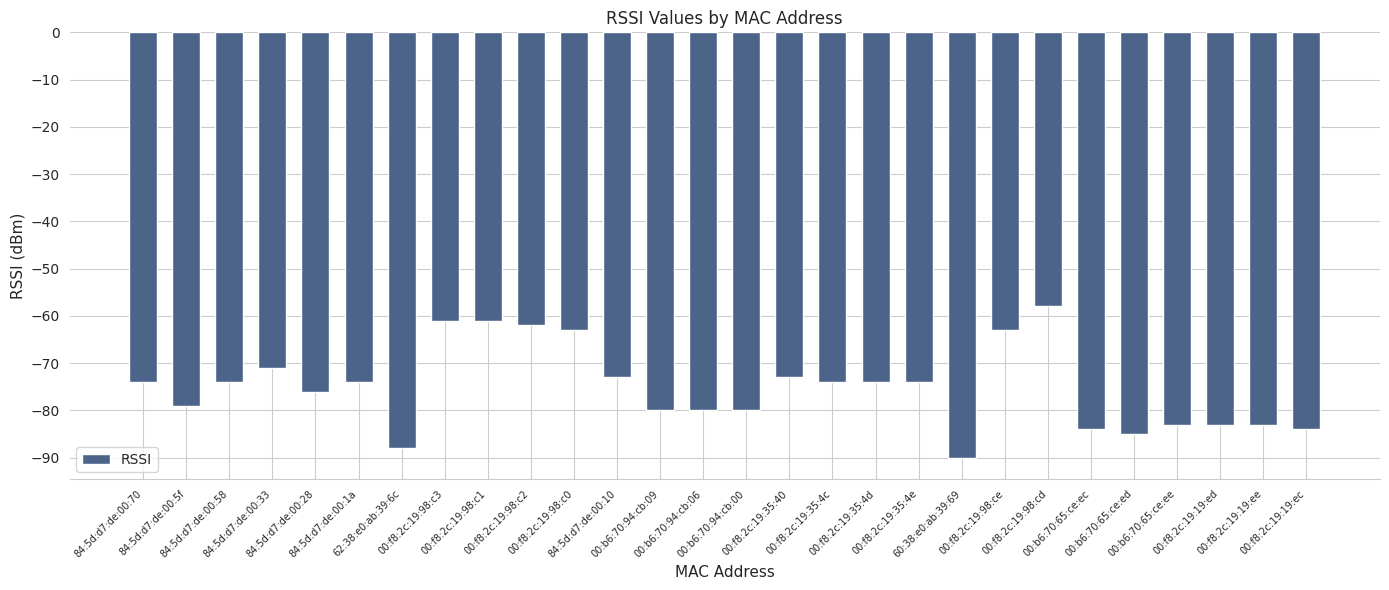

True or false: the data shows -83 at 00:f8:2c:19:98:c2.

False